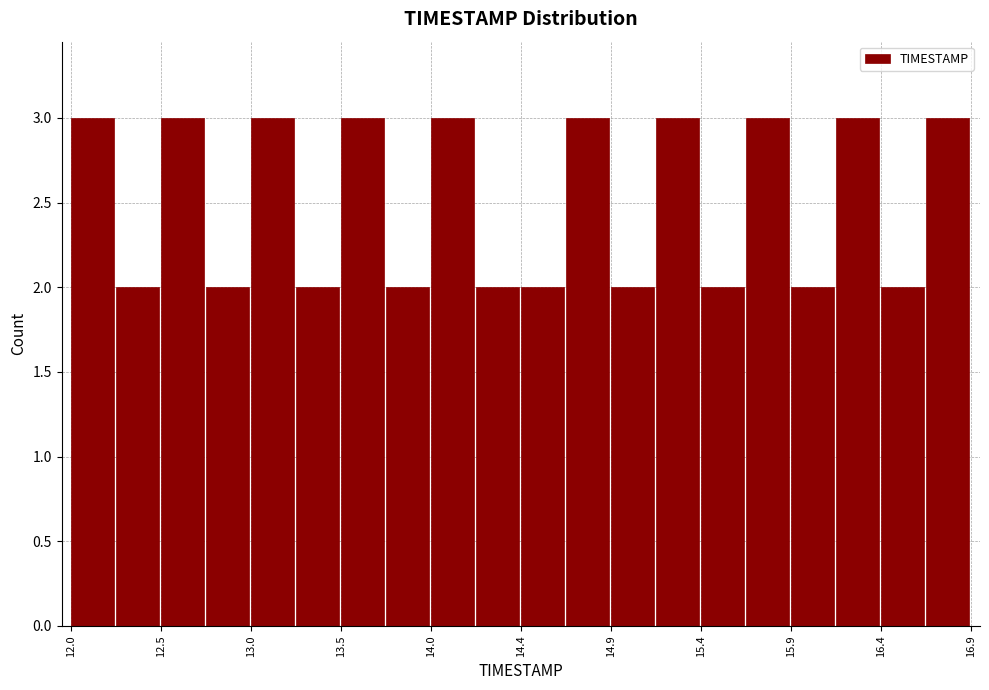

Reading left to right, transcribe this chart: for each bar, give the range it covers on the x-axis and its height. Neither the bar edges nor the heights are printed on the chart, so give them approximately, as read against the axes.

12.000 to 12.245: 3
12.245 to 12.490: 2
12.490 to 12.735: 3
12.735 to 12.980: 2
12.980 to 13.225: 3
13.225 to 13.470: 2
13.470 to 13.715: 3
13.715 to 13.960: 2
13.960 to 14.205: 3
14.205 to 14.450: 2
14.450 to 14.695: 2
14.695 to 14.940: 3
14.940 to 15.185: 2
15.185 to 15.430: 3
15.430 to 15.675: 2
15.675 to 15.920: 3
15.920 to 16.165: 2
16.165 to 16.410: 3
16.410 to 16.655: 2
16.655 to 16.900: 3